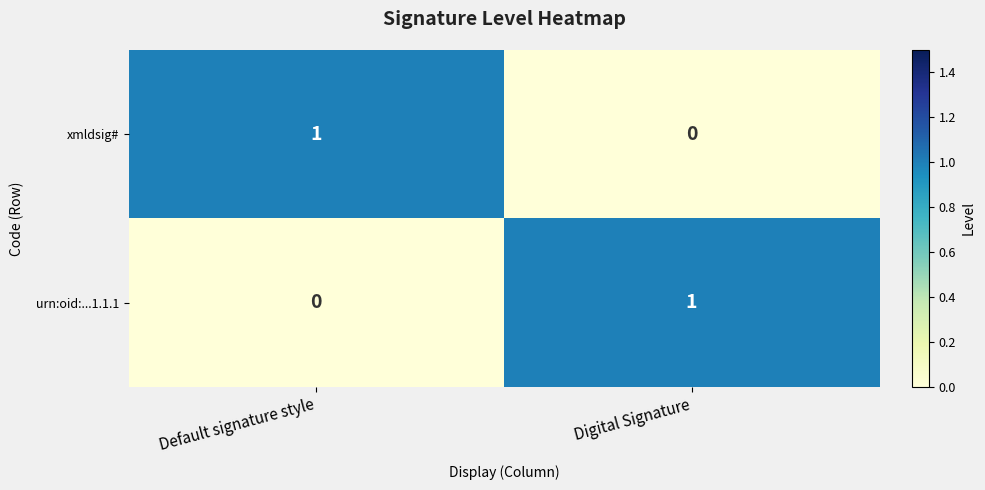

How many categories are shown in the chart?

2